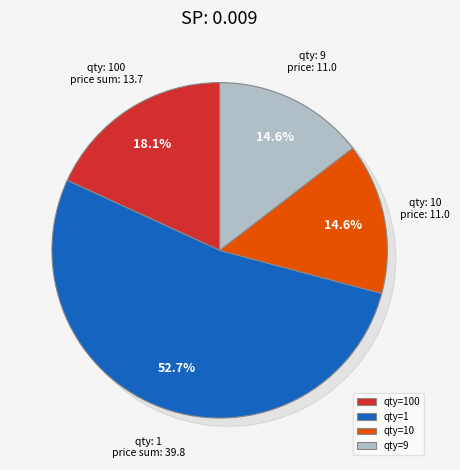

Is it true that 10 is 22% of the pie?

False